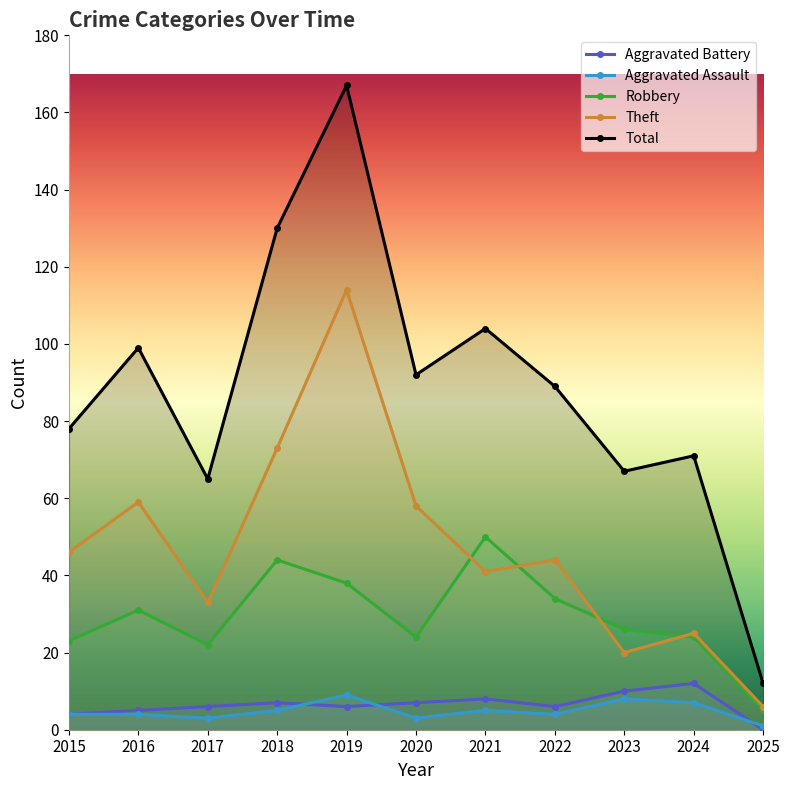

Which series has the widest spread of values?

Total